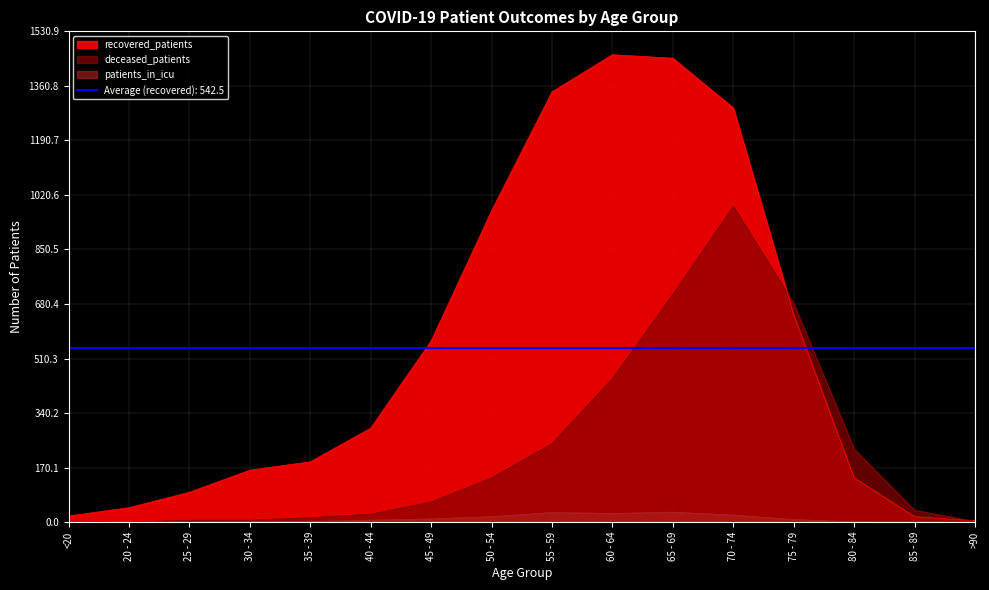

Where is recovered_patients nearest to the value 731?

75 - 79